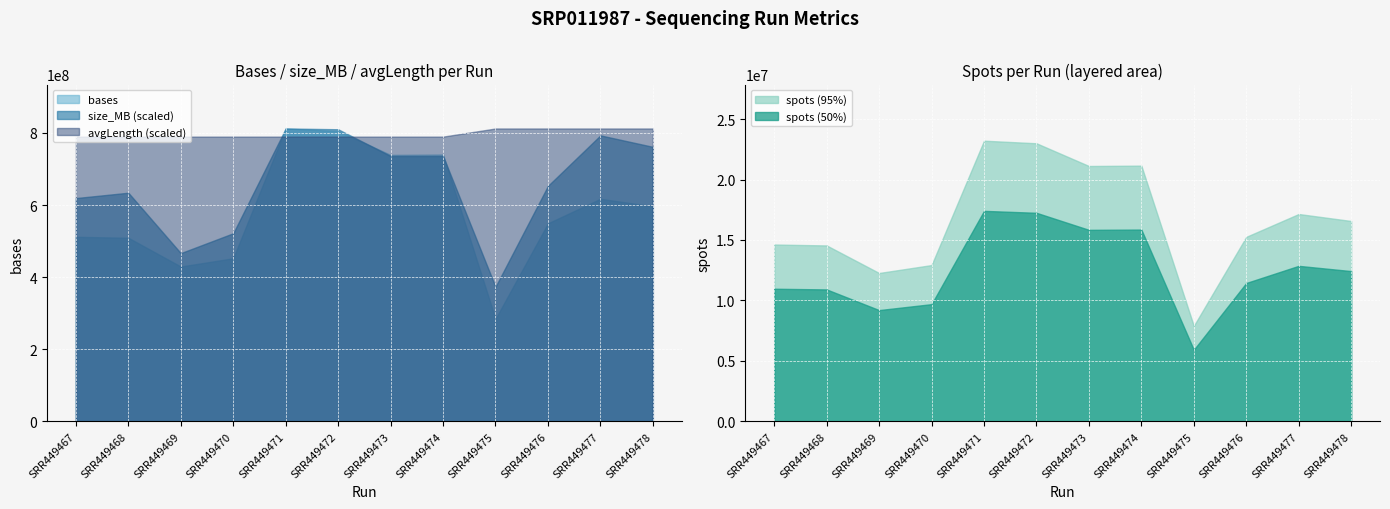

Reading right to left, what are all the values shown in this chart?

bases: SRR449478=596576484	SRR449477=617393232	SRR449476=549377676	SRR449475=284270184	SRR449474=740235370	SRR449473=739203605	SRR449472=804965420	SRR449471=812446530	SRR449470=452406745	SRR449469=429484510	SRR449468=509244820	SRR449467=511921200
size_MB: SRR449478=359	SRR449477=374	SRR449476=308	SRR449475=176	SRR449474=347	SRR449473=347	SRR449472=382	SRR449471=383	SRR449470=246	SRR449469=220	SRR449468=299	SRR449467=292
avgLength: SRR449478=36	SRR449477=36	SRR449476=36	SRR449475=36	SRR449474=35	SRR449473=35	SRR449472=35	SRR449471=35	SRR449470=35	SRR449469=35	SRR449468=35	SRR449467=35
spots: SRR449478=16571569	SRR449477=17149812	SRR449476=15260491	SRR449475=7896394	SRR449474=21149582	SRR449473=21120103	SRR449472=22999012	SRR449471=23212758	SRR449470=12925907	SRR449469=12270986	SRR449468=14549852	SRR449467=14626320